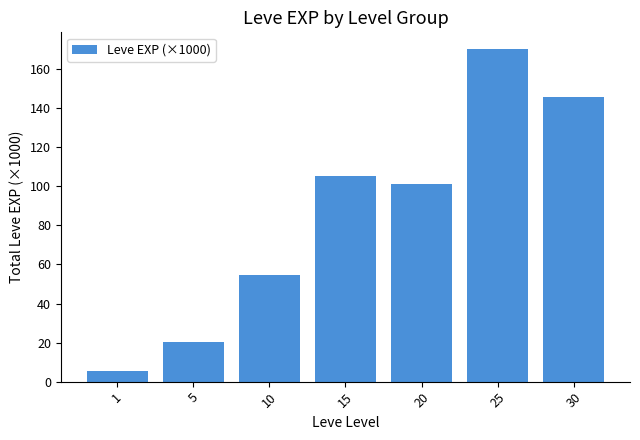

Where does the data first go above 101?

15